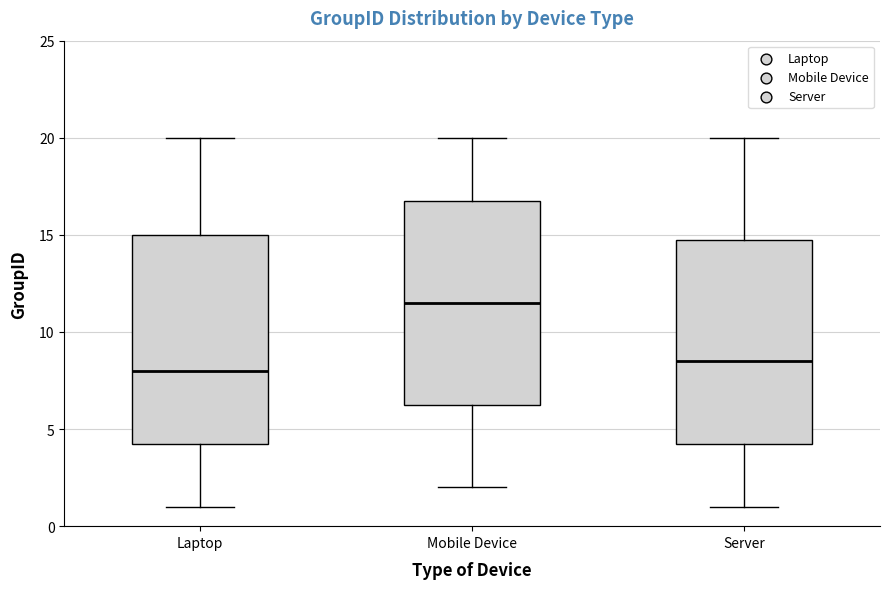

Reading left to right, transcribe this box plot: for each box, give where its median line is, the range the box spans, and where its two whiskers end, as read against the y-axis. The values are not printed on the chart, so give them approximately, as read against the axis.

Laptop: median 8.0, box 4.5 to 15.0, whiskers 1.0 to 20.0
Mobile Device: median 11.5, box 6.5 to 17.0, whiskers 2.0 to 20.0
Server: median 8.5, box 4.5 to 15.0, whiskers 1.0 to 20.0